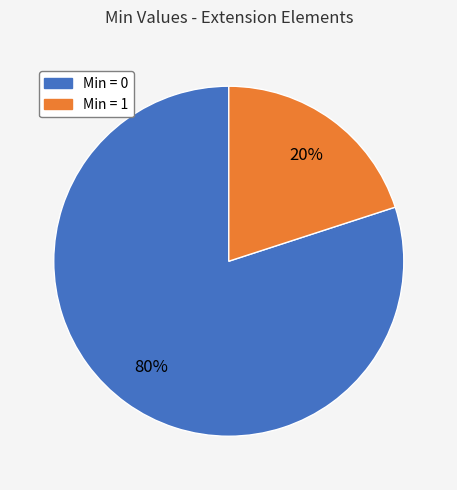

Combined, do Min = 0 and Min = 1 account for over 50%?

Yes